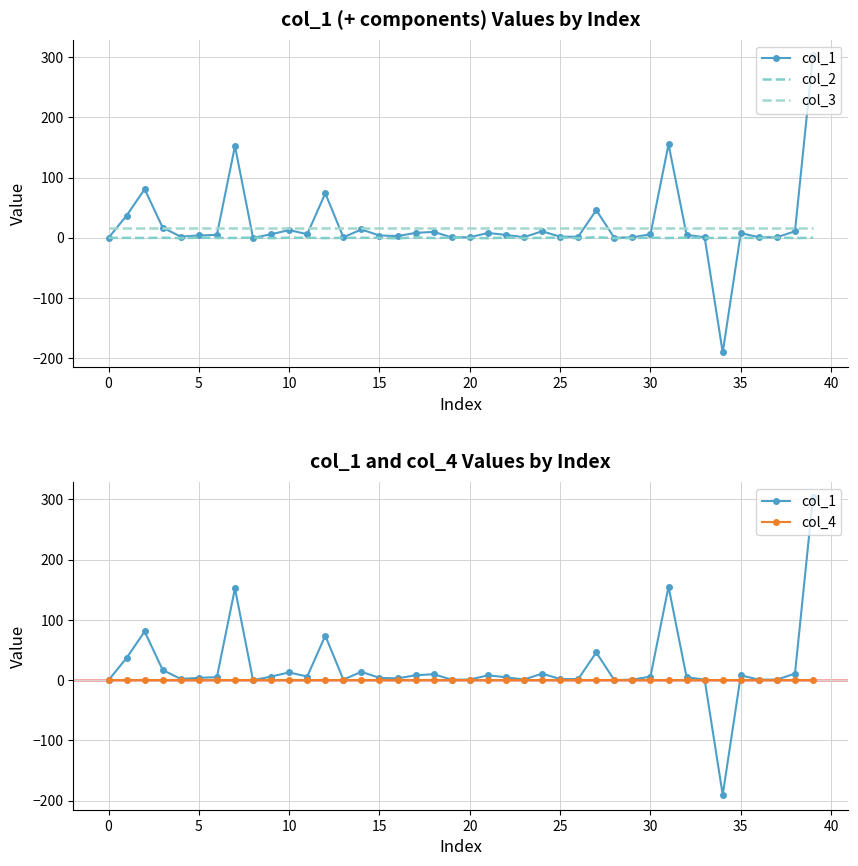

What is the average value of the col_1 series?

20.4